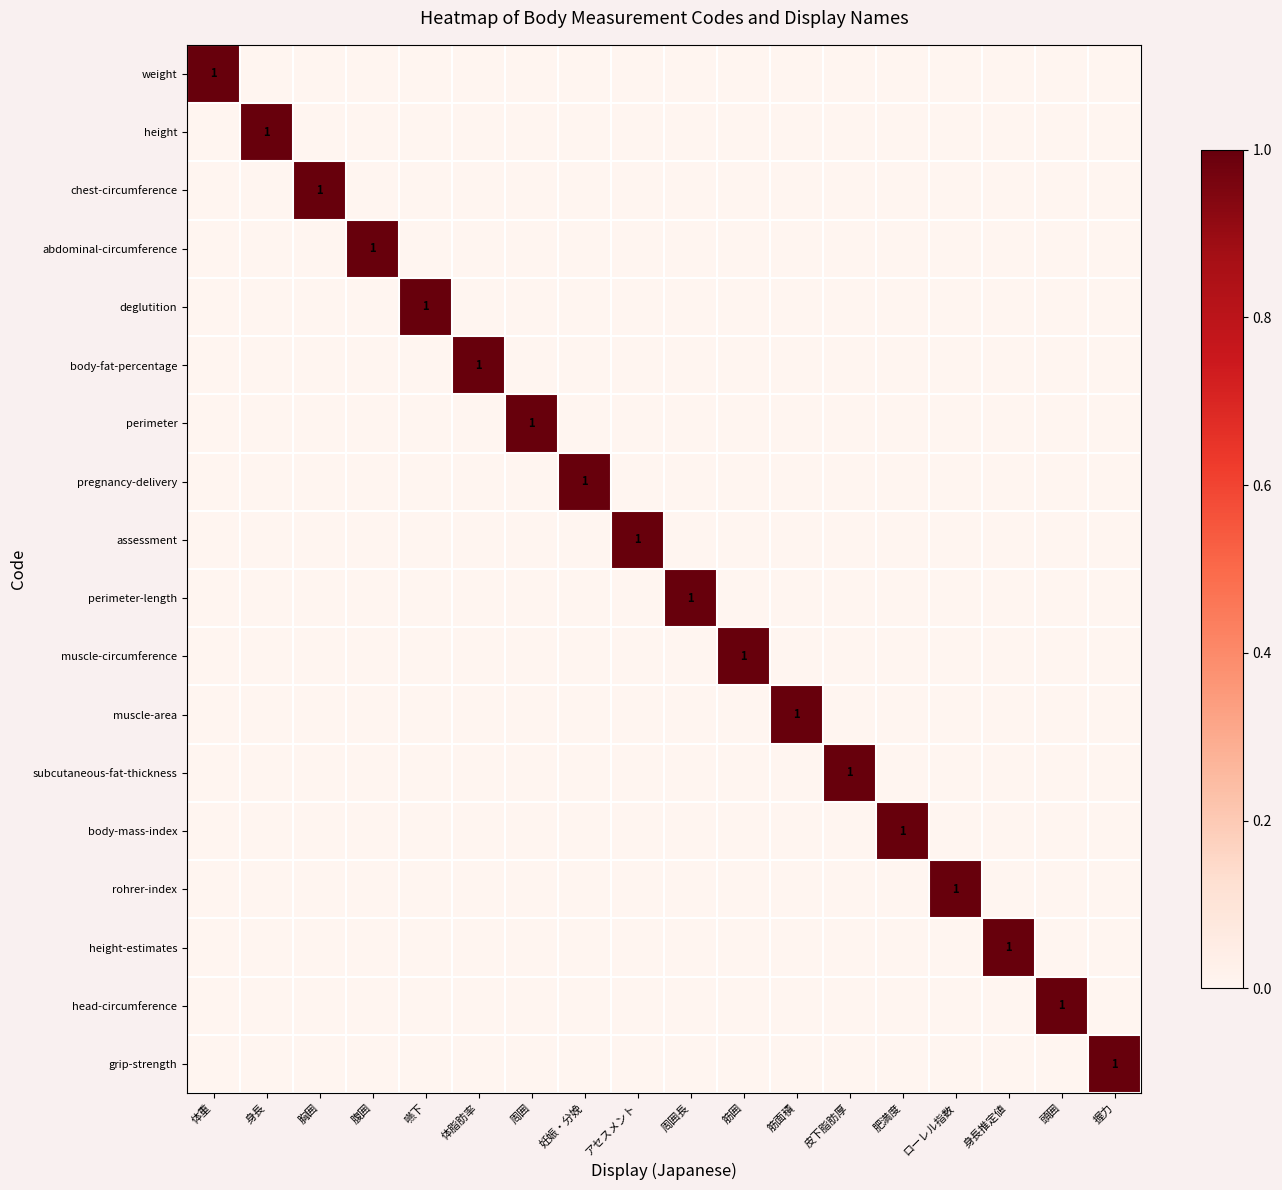

The value of muscle-area at 筋面積 is 2. True or false?

False